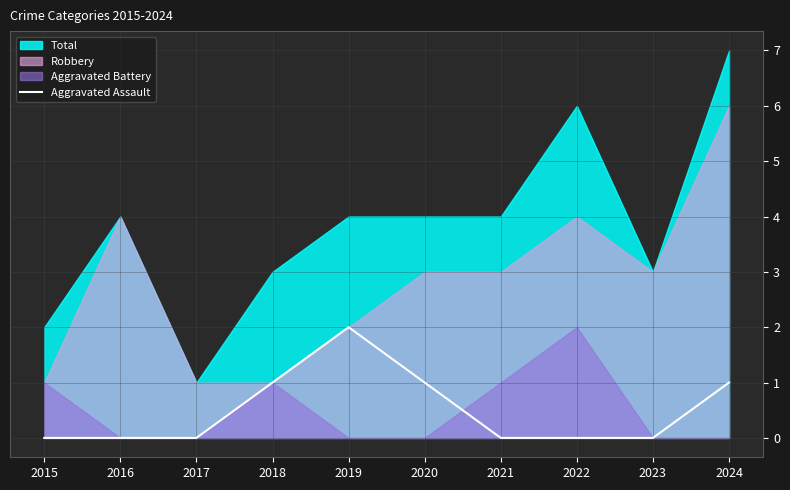

Which category has the lowest value across all series?

2015